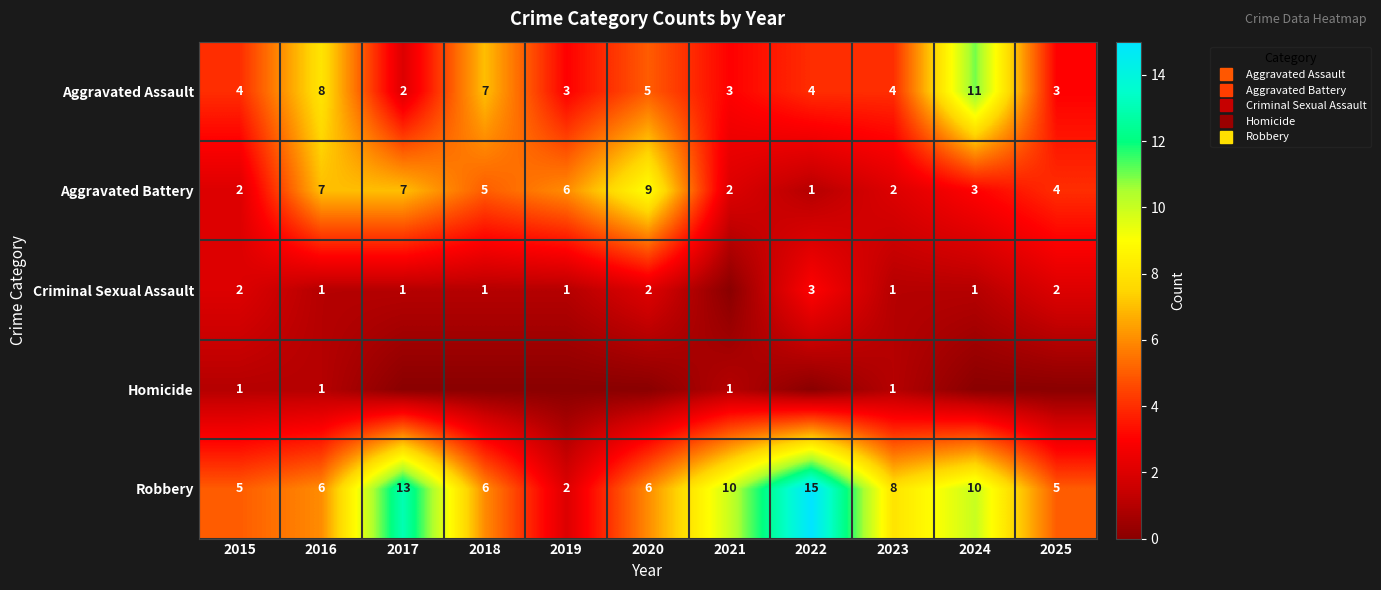

Which series changed the most between 2015 and 2020?

Aggravated Battery